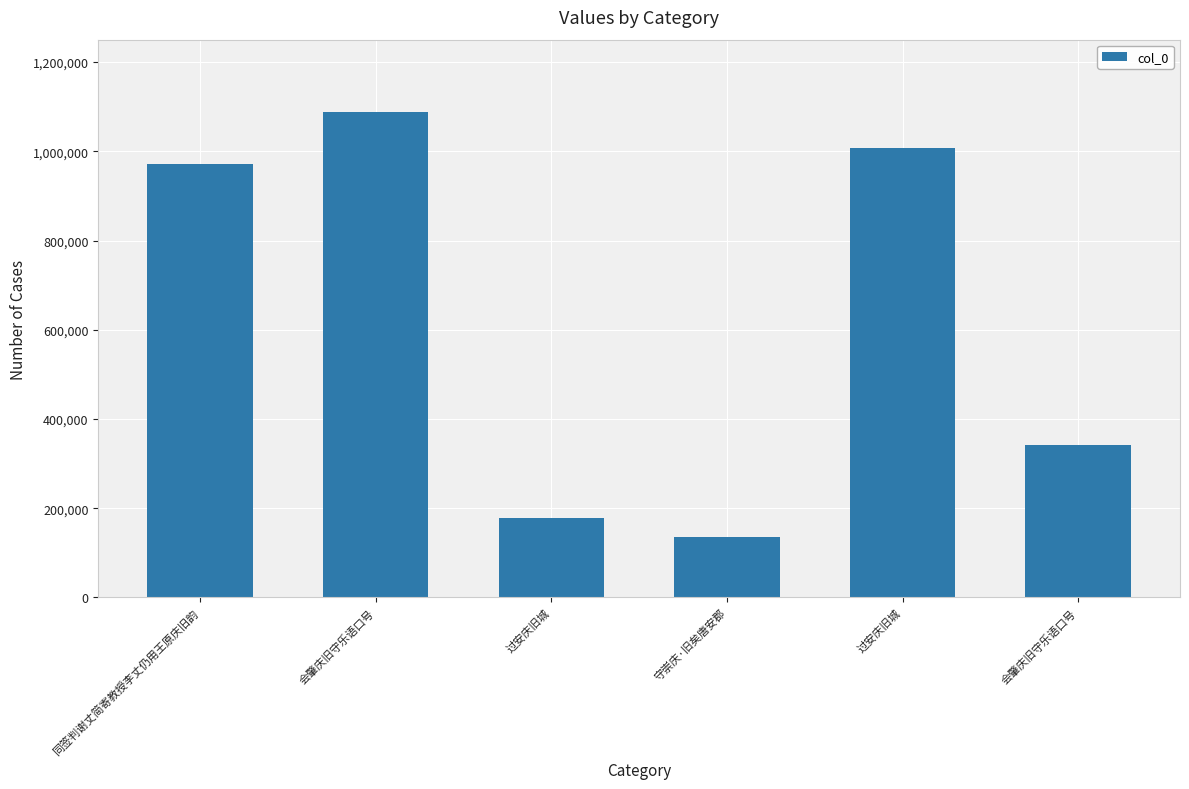

Count the number of data series in this chart.

1